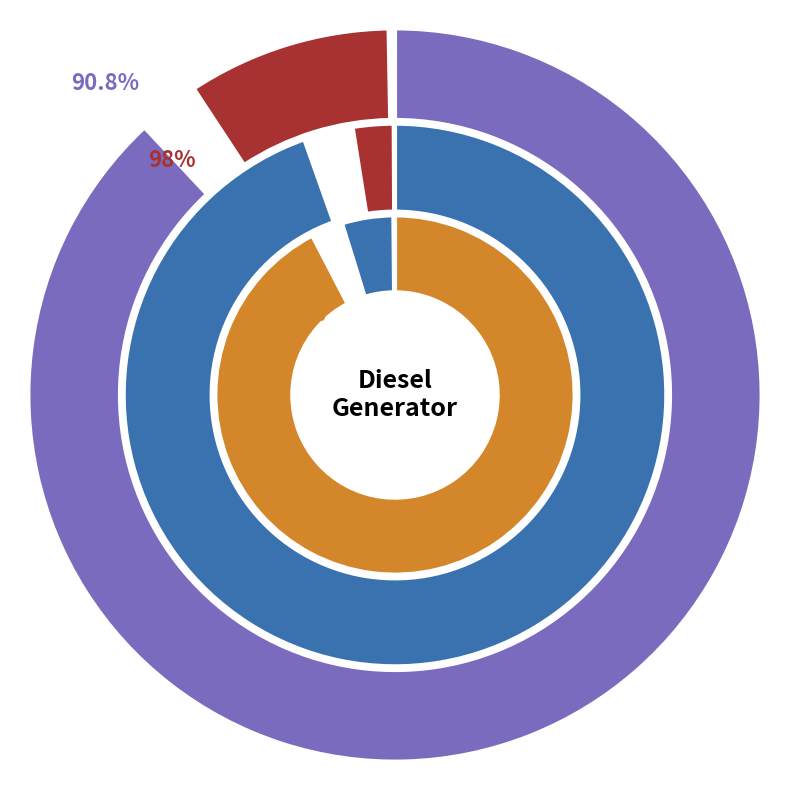

At 12, list the series in order from smallest to largest.

Diesel Generator, Owned PV, Owned Batteries